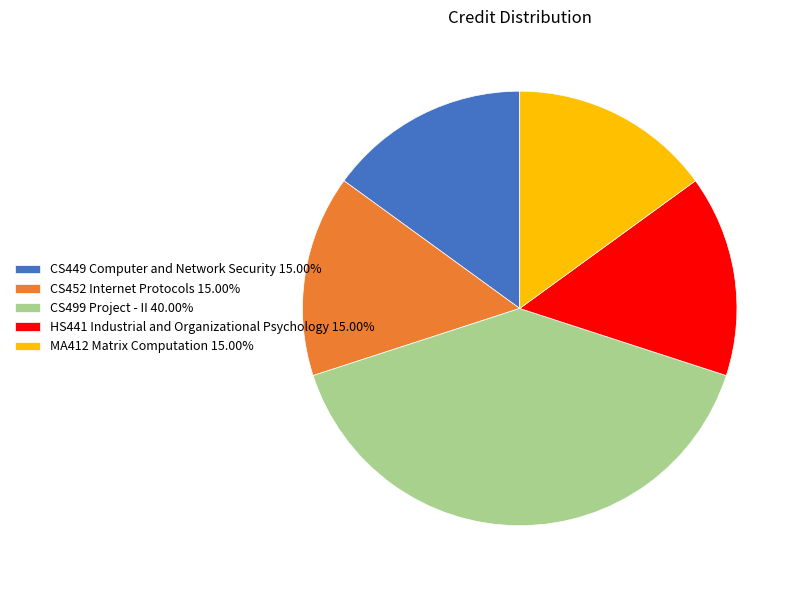

Approximately how many times larger is the value at HS441 Industrial and Organizational Psychology 15.00% compared to CS449 Computer and Network Security 15.00%?

1.0